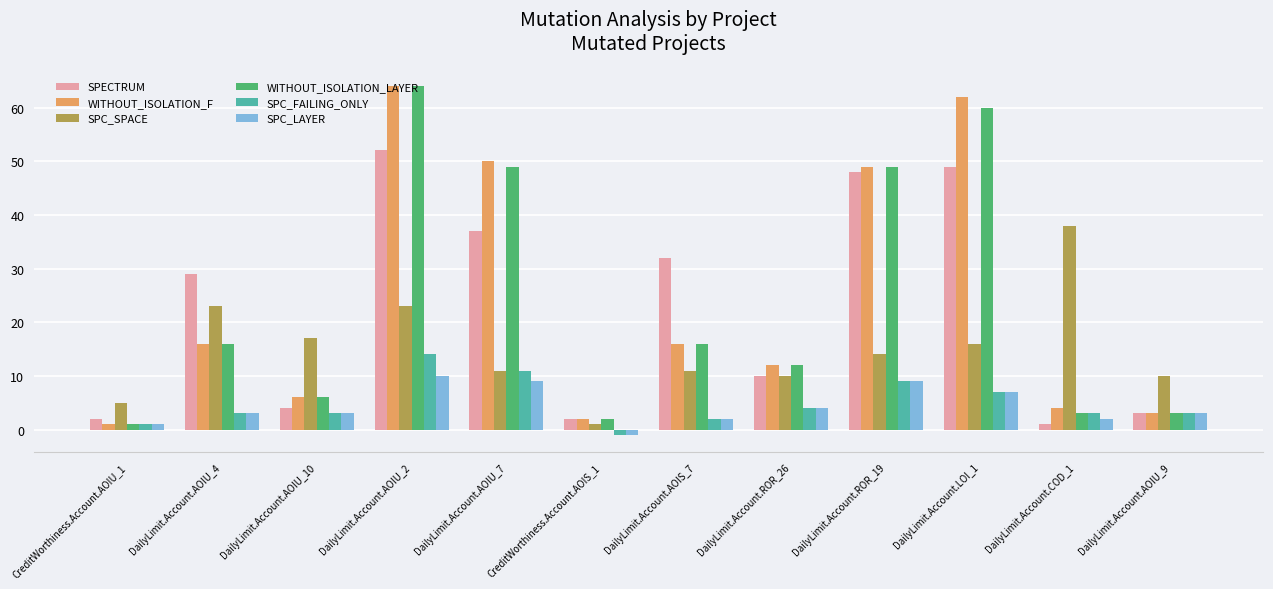

What is the greatest value displayed?

64